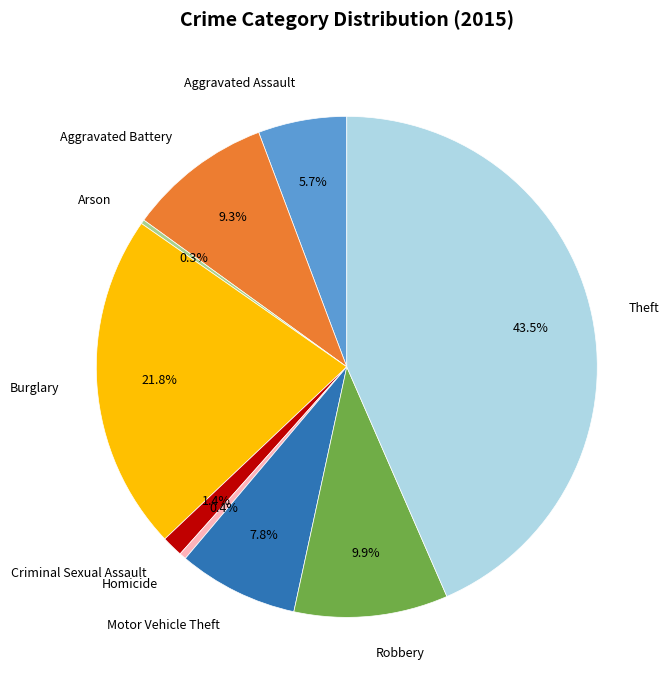

Combined, what portion of the pie is Homicide and Theft?

43.9%